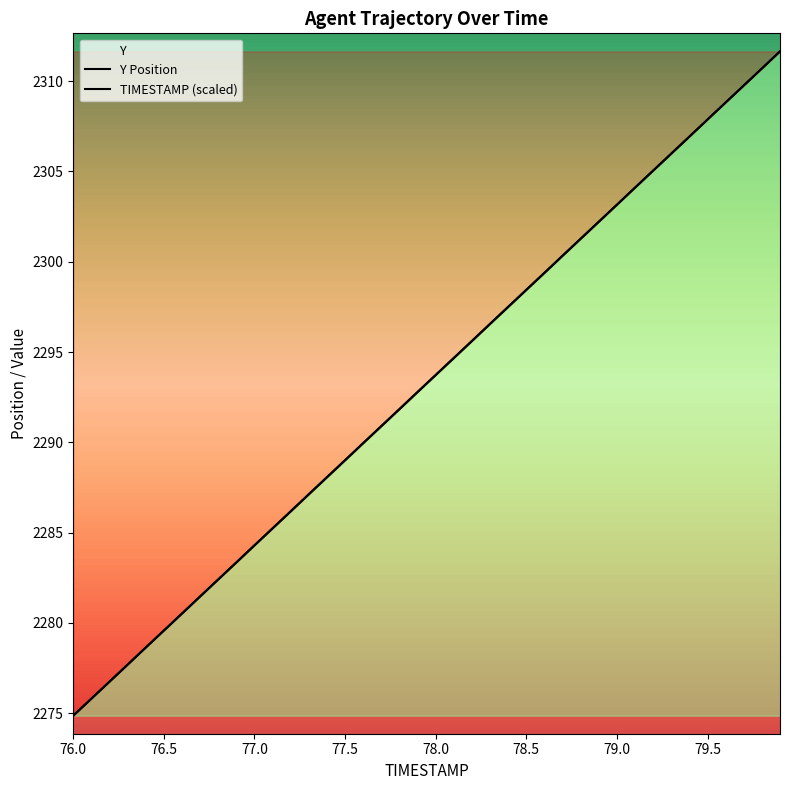

What is the lowest value of the Y series?

2274.9